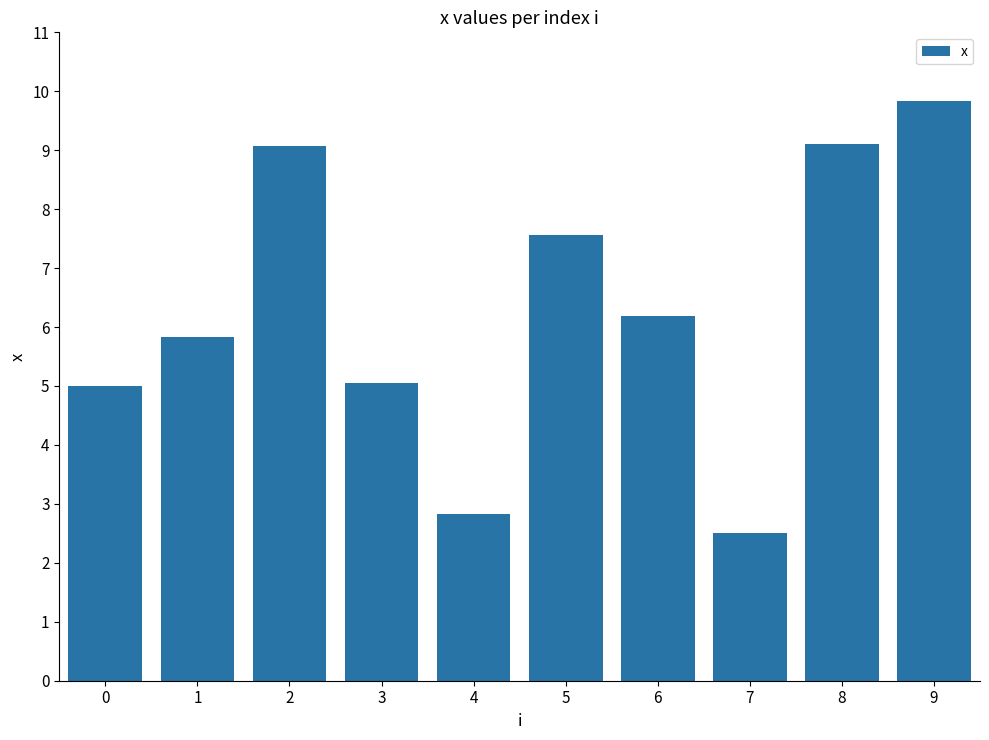

Which label corresponds to the largest value in the chart?

9